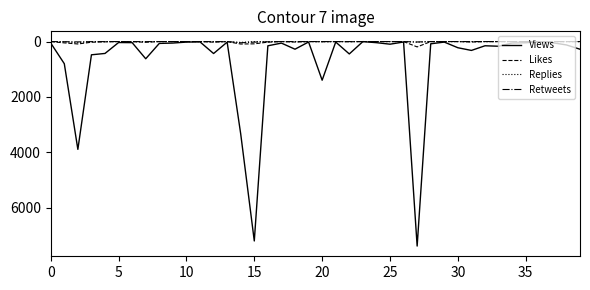

Which series has the widest spread of values?

Views